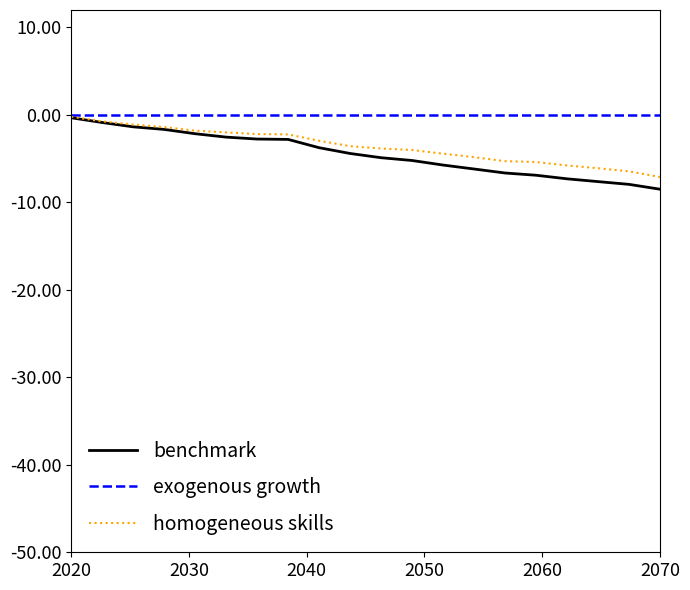

Which series has the widest spread of values?

benchmark